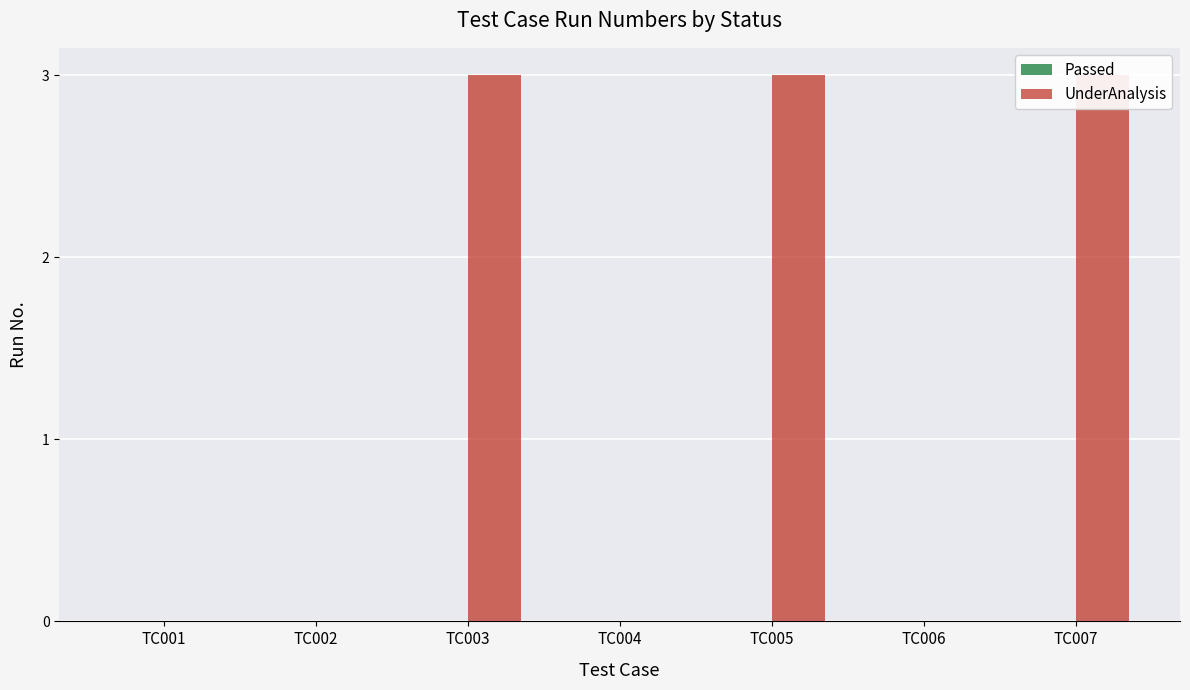

At how many categories does at least one series exceed 0?

3